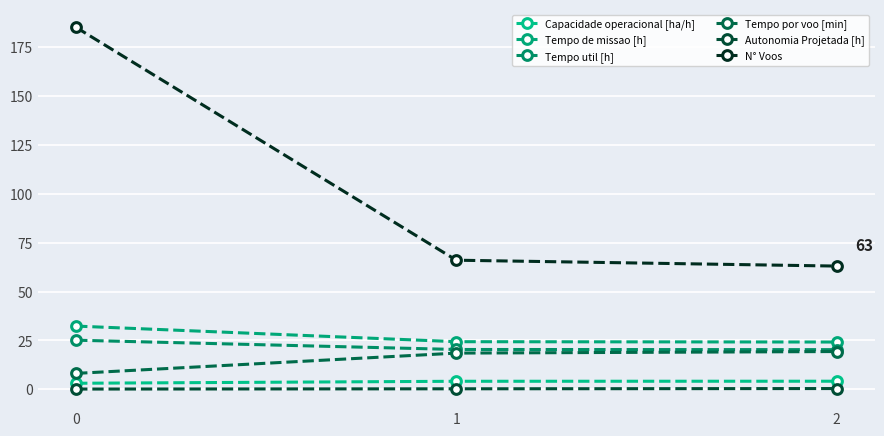

How many data points in Capacidade operacional [ha/h] are less than 4?

1